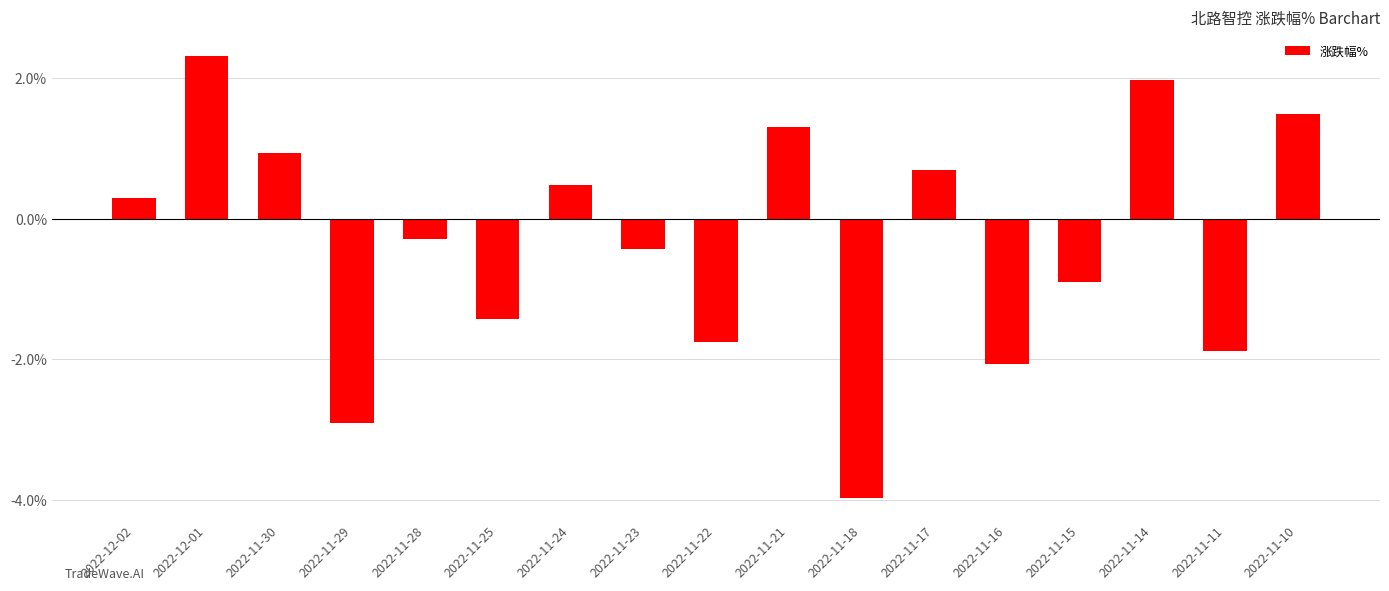

List the labels in order of value, smallest first.

2022-11-18, 2022-11-29, 2022-11-16, 2022-11-11, 2022-11-22, 2022-11-25, 2022-11-15, 2022-11-23, 2022-11-28, 2022-12-02, 2022-11-24, 2022-11-17, 2022-11-30, 2022-11-21, 2022-11-10, 2022-11-14, 2022-12-01